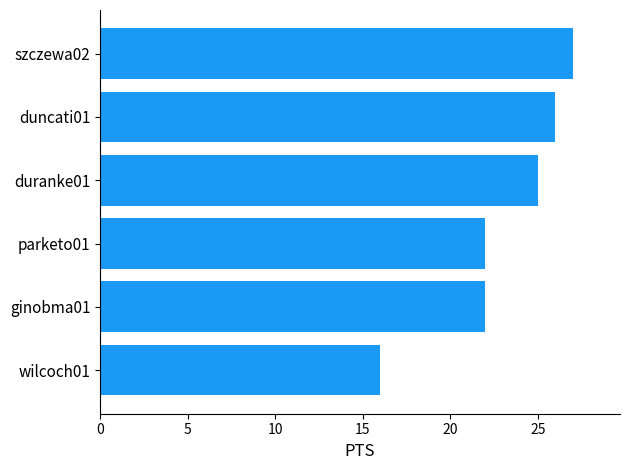

Which has a higher value, duncati01 or duranke01?

duncati01